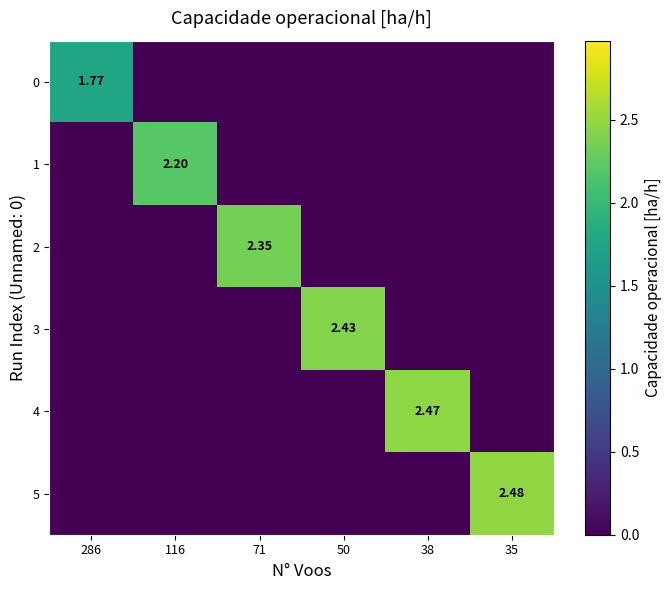

How many values in 5 are above zero?

1